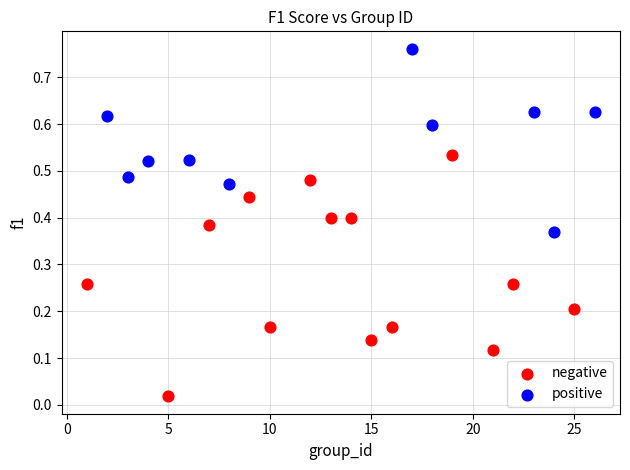

Which series contains the lowest Y value?

negative